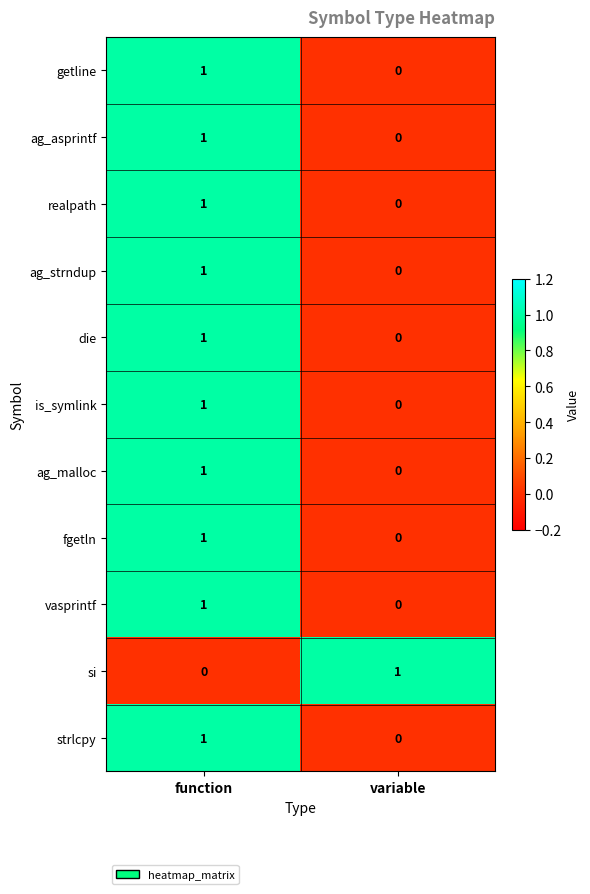

Reading left to right, list all the values displayed in this chart.

getline: 1	0
ag_asprintf: 1	0
realpath: 1	0
ag_strndup: 1	0
die: 1	0
is_symlink: 1	0
ag_malloc: 1	0
fgetln: 1	0
vasprintf: 1	0
si: 0	1
strlcpy: 1	0